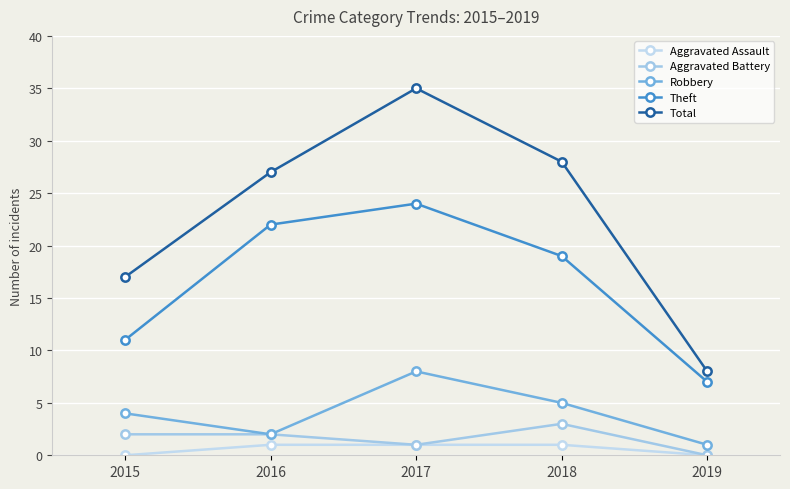

How many values in Aggravated Battery are above zero?

4